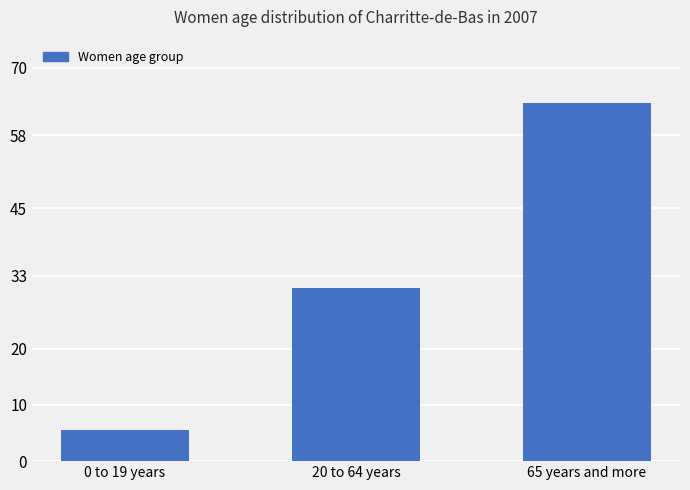

The value at 65 years and more is 63.7. True or false?

True